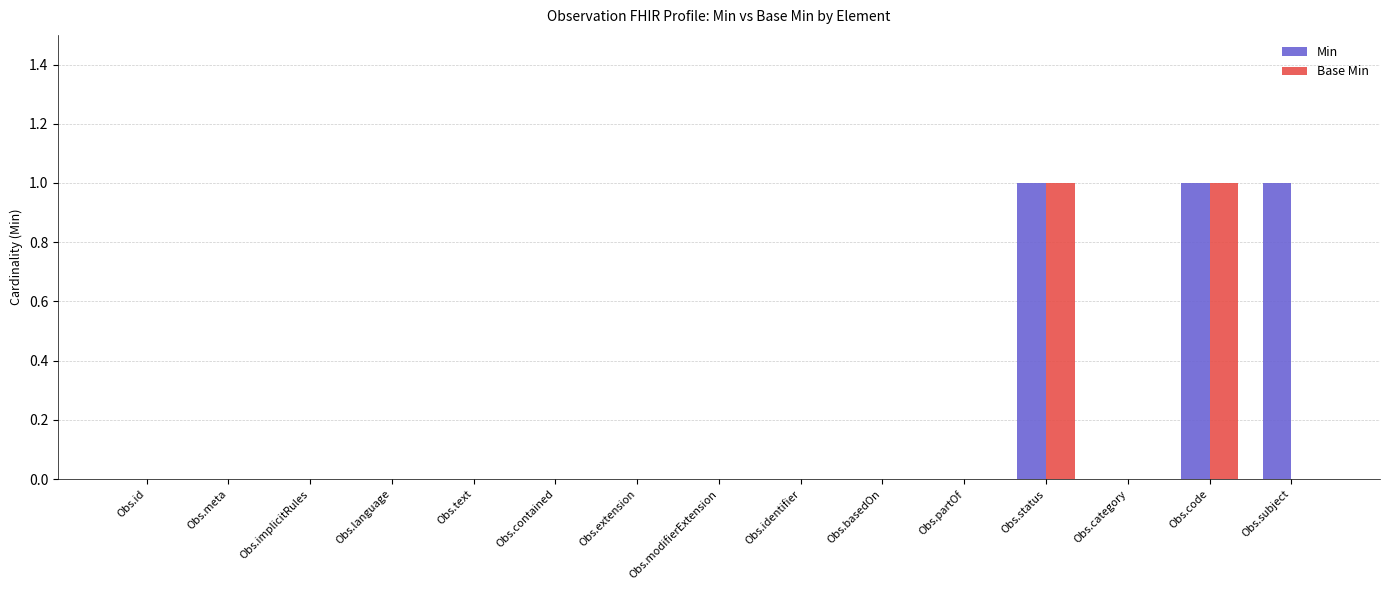

How many categories are shown in the chart?

15